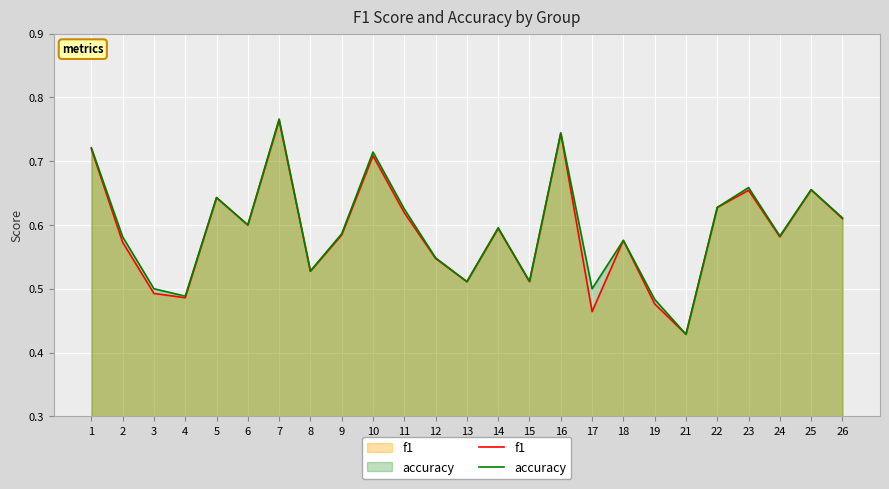

True or false: f1 and accuracy cross at least once.

False